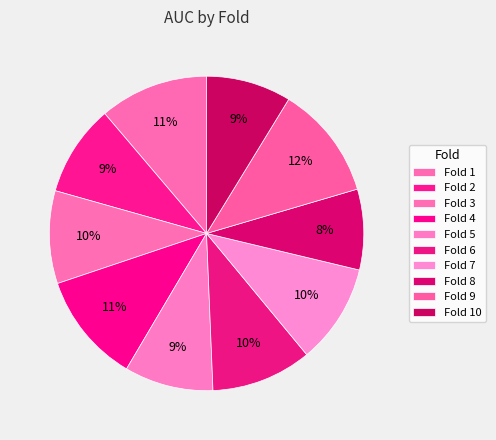

Rank the categories by value from highest to lowest.

9, 4, 1, 6, 7, 3, 2, 5, 10, 8